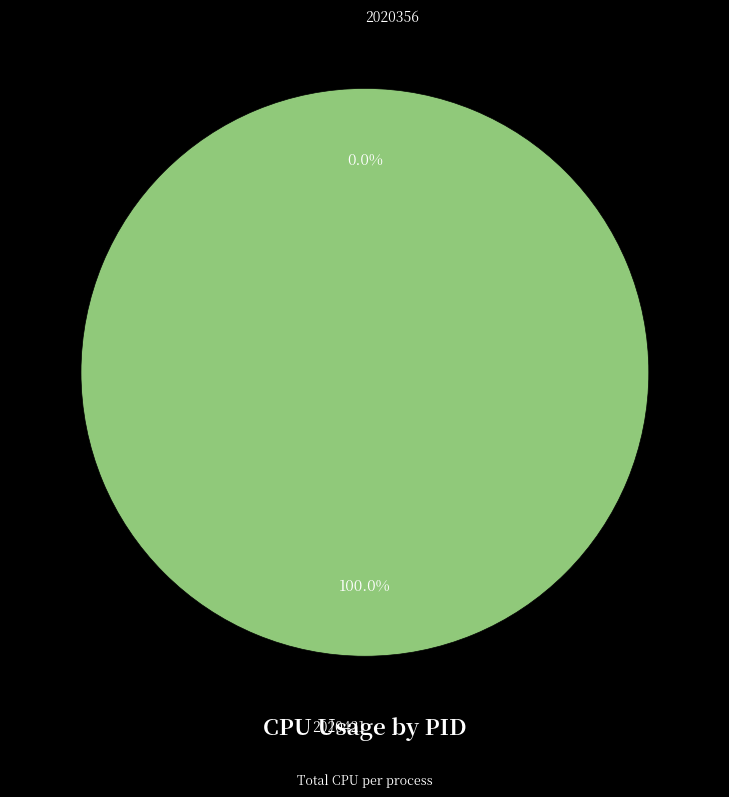

Does any single category account for the majority?

Yes